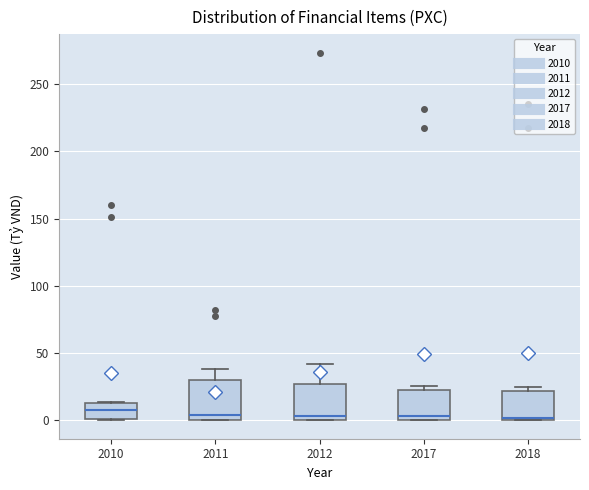

Reading left to right, read every box against the y-axis: the position of its median line, the range the box covers, and the ends of its whiskers. The values are not printed on the chart, so give them approximately, as read against the axis.

2010: median 10, box 0 to 15, whiskers 0 to 15
2011: median 5, box 0 to 30, whiskers 0 to 40
2012: median 5, box 0 to 25, whiskers 0 to 40
2017: median 5, box 0 to 20, whiskers 0 to 25
2018: median 0 (just above the box's lower edge), box 0 to 20, whiskers 0 to 25